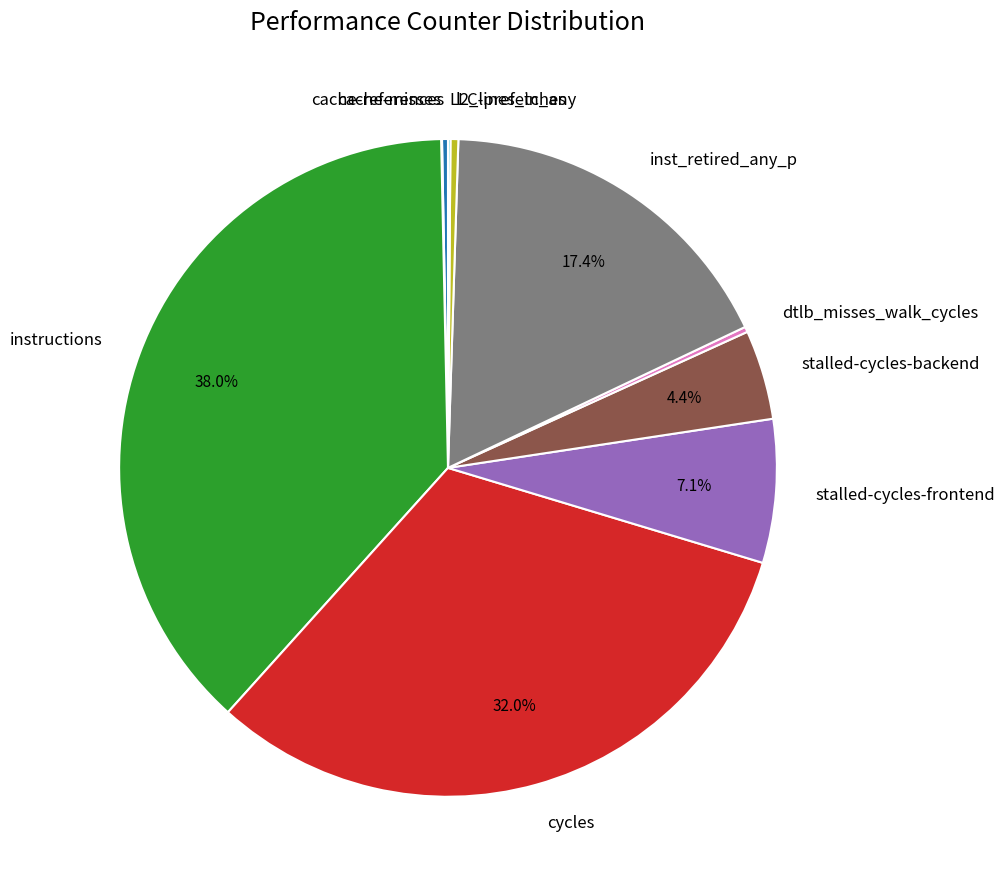

Which has a higher value, stalled-cycles-backend or instructions?

instructions